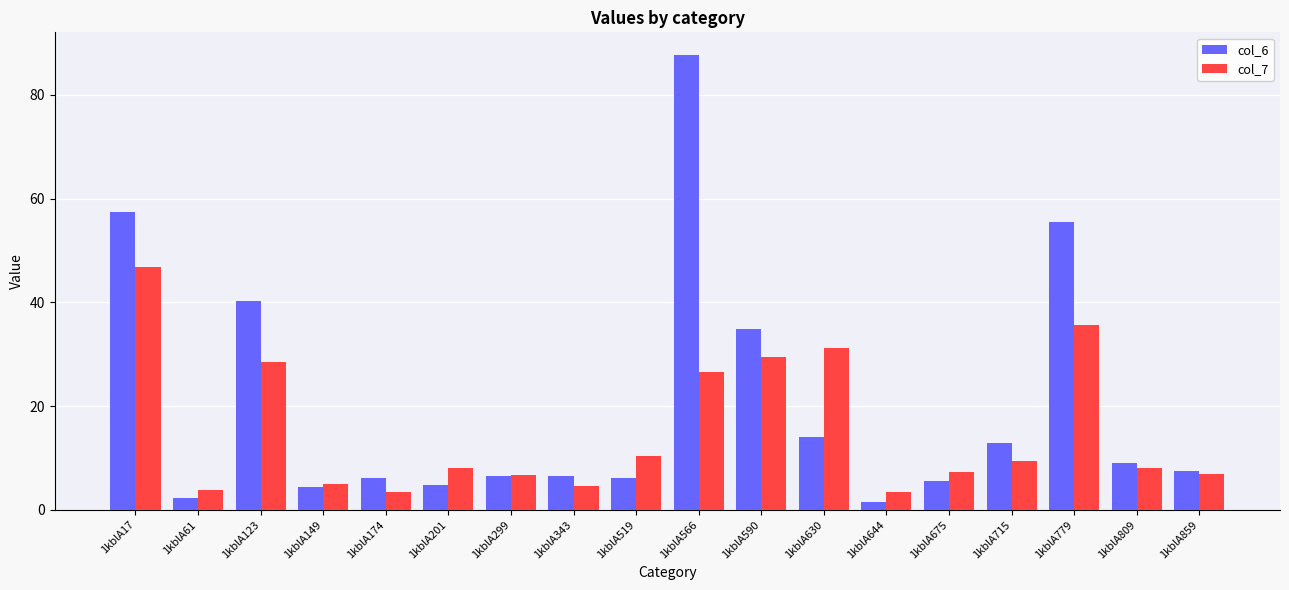

How many bars are there in each group?

2